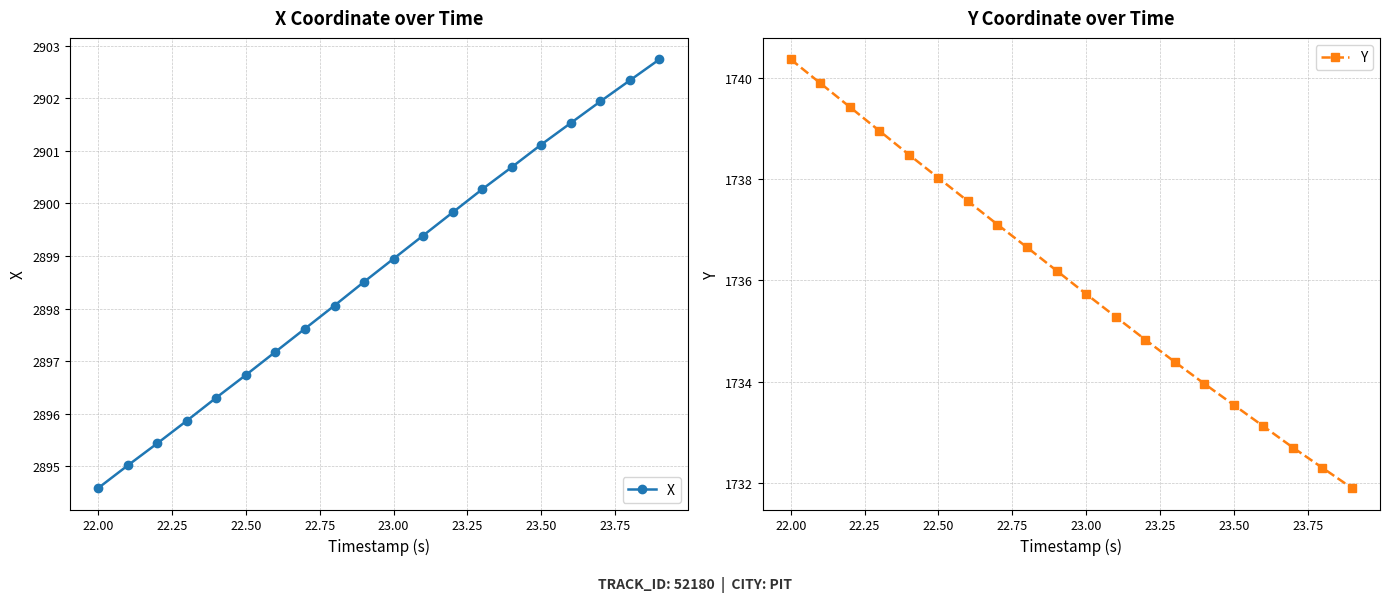

True or false: Y has a value of 1735.7 at 23.00.

True